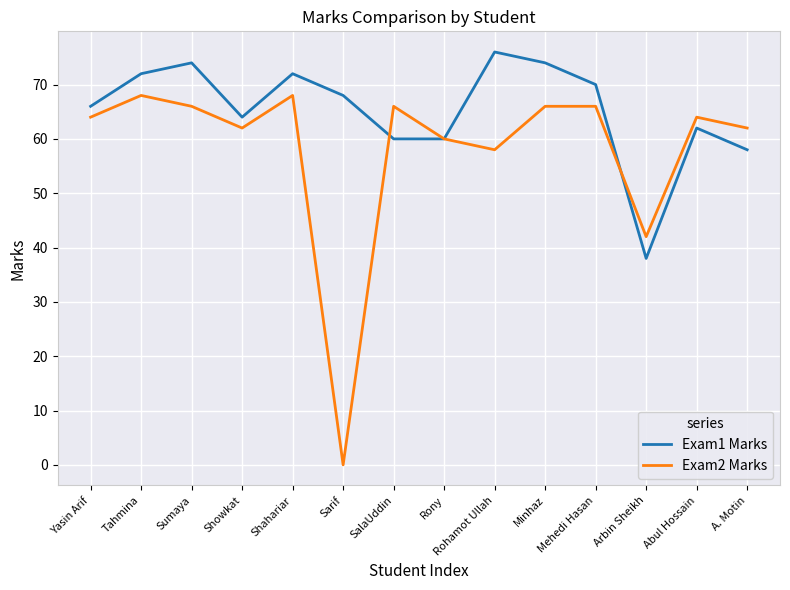

Does the chart display data point markers on the line(s)?

No